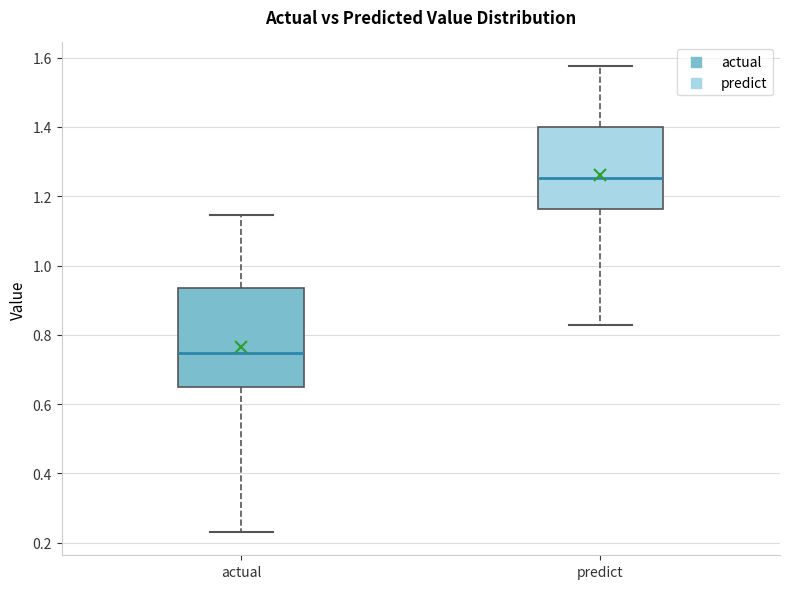

Which box is the tallest, from its lower edge to its upper edge?

actual